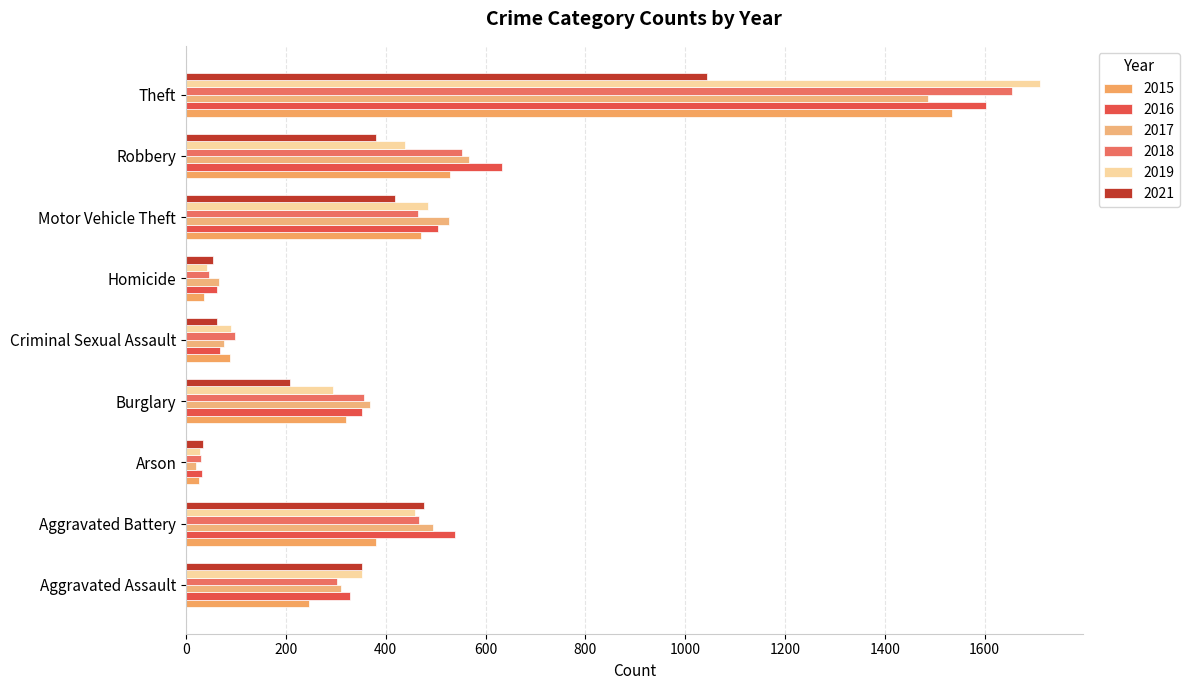

Which category has the highest value across all series?

Theft